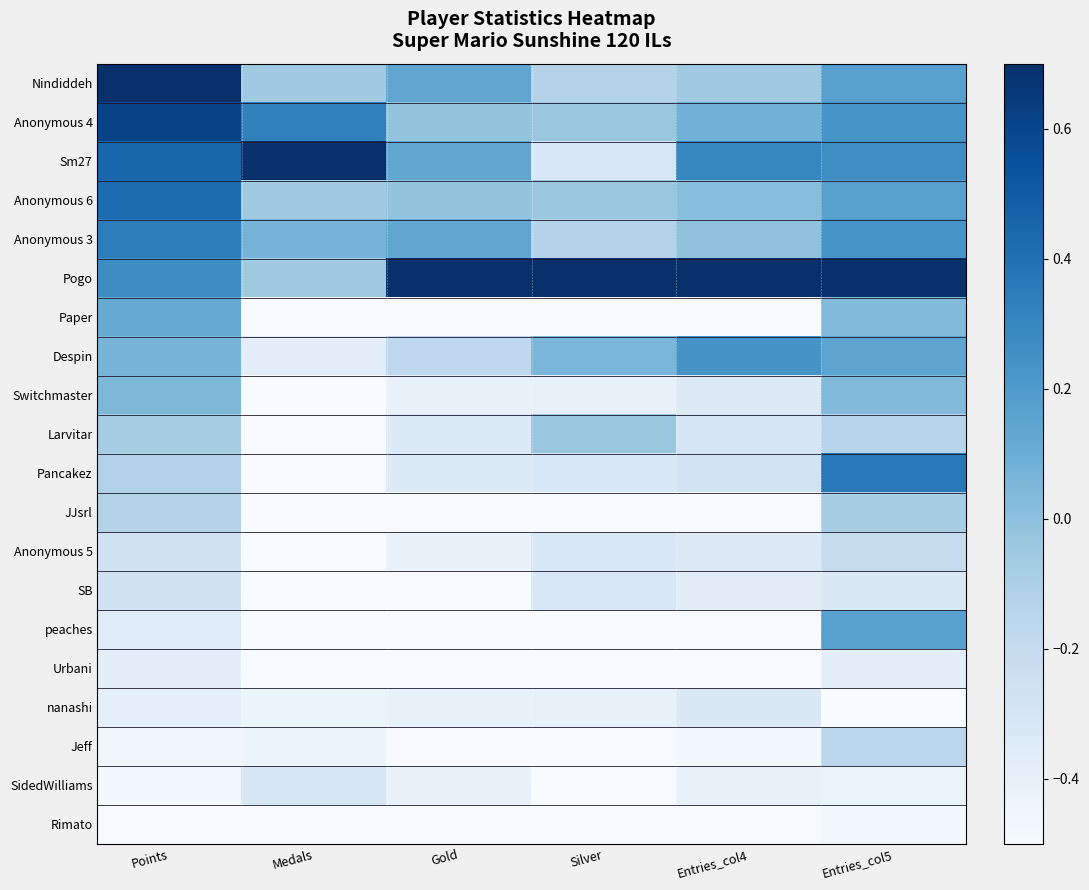

List the series in order of their peak value, lowest first.

Rimato, Urbani, nanashi, SidedWilliams, SB, Anonymous 5, Jeff, JJsrl, Larvitar, Switchmaster, Paper, peaches, Despin, Anonymous 3, Pancakez, Anonymous 6, Anonymous 4, Nindiddeh, Sm27, Pogo